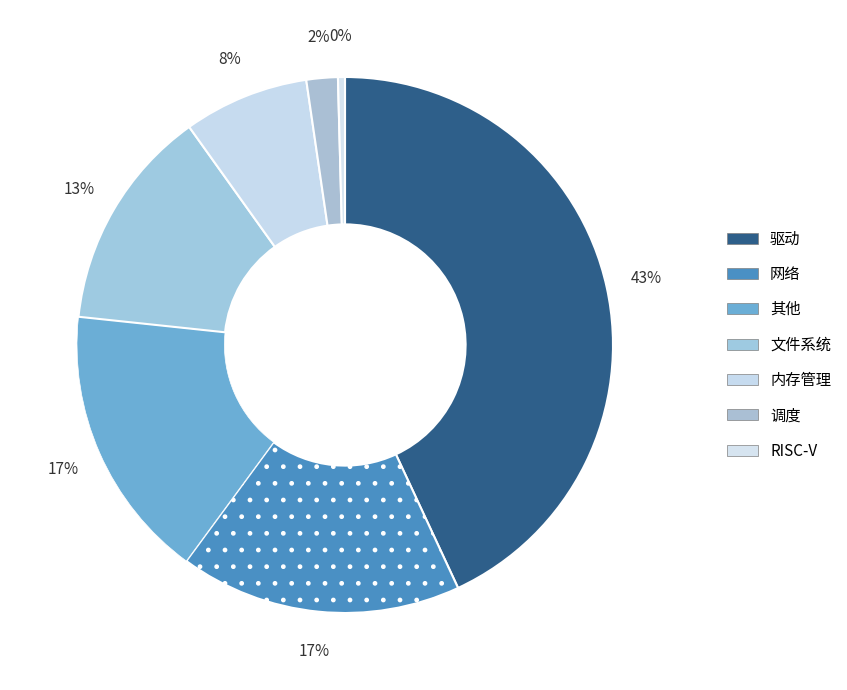

Count the number of slices in the pie.

7